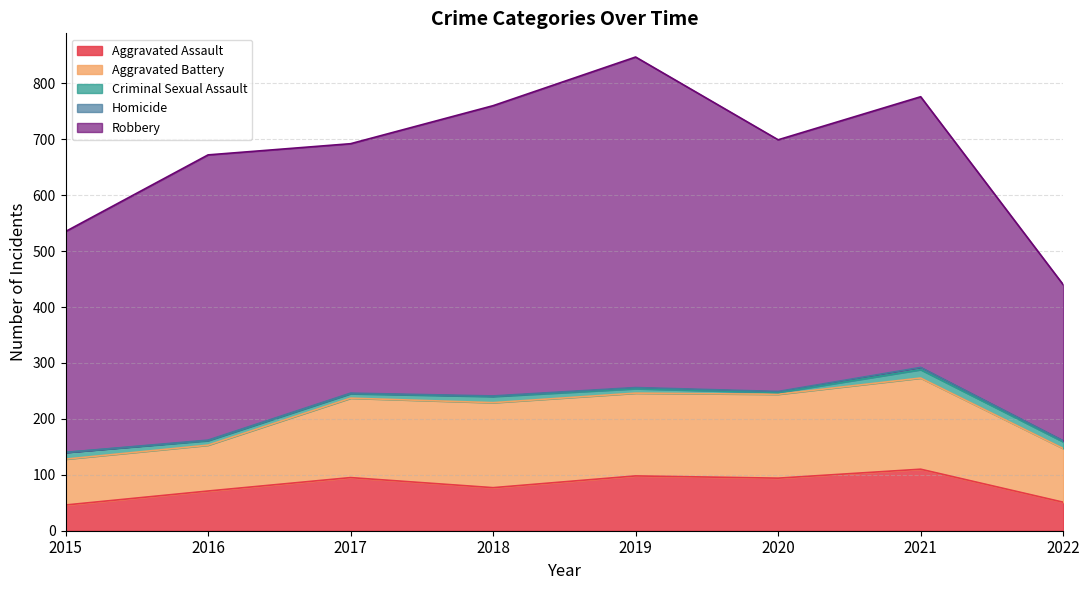

The Aggravated Battery series shows 82 at 2016. True or false?

True